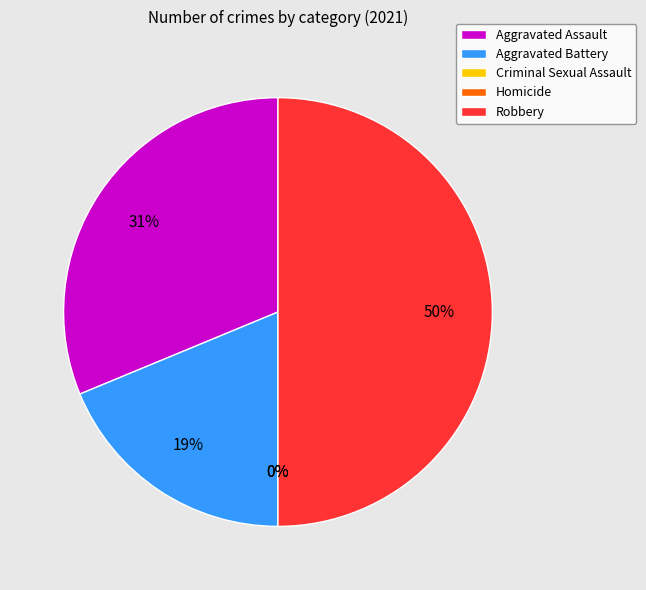

What percentage is NOT represented by Robbery?

50.0%